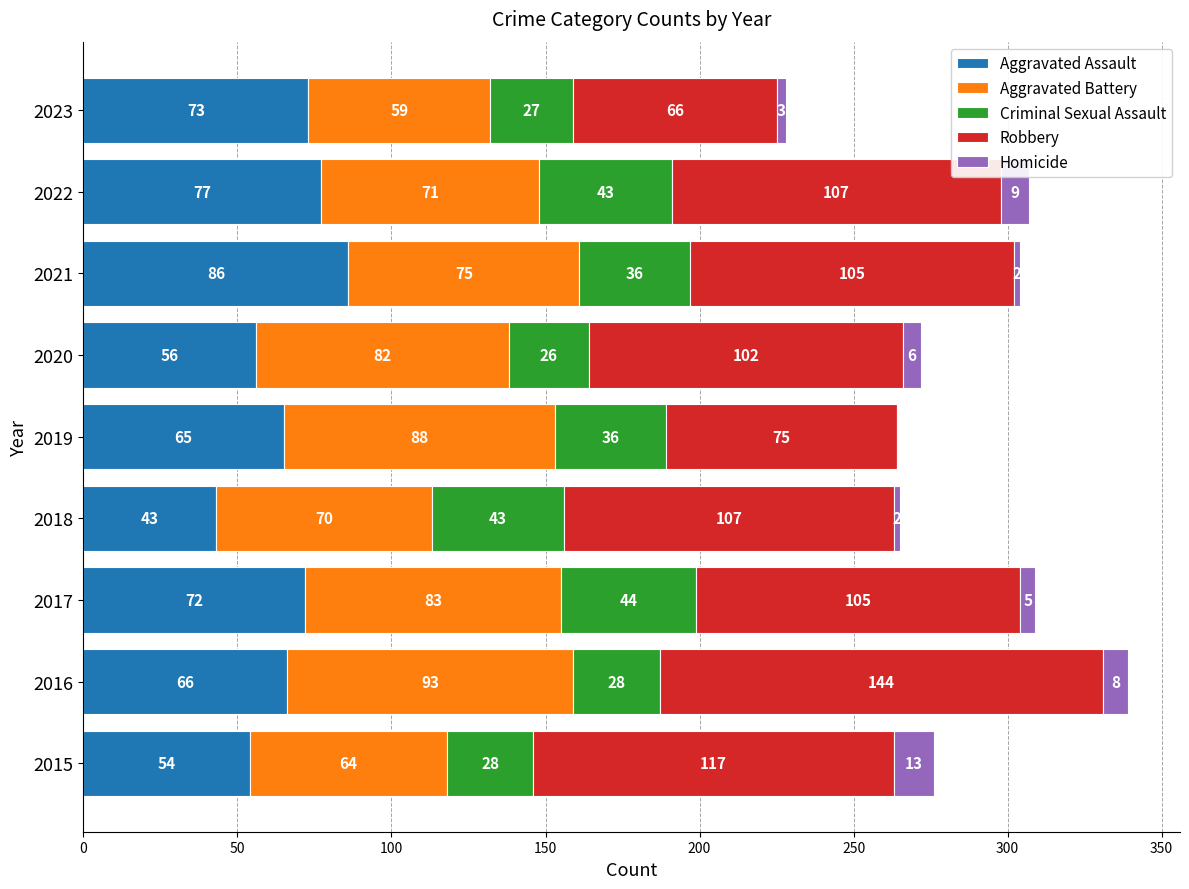

What is the total value across all series at 2017?

309